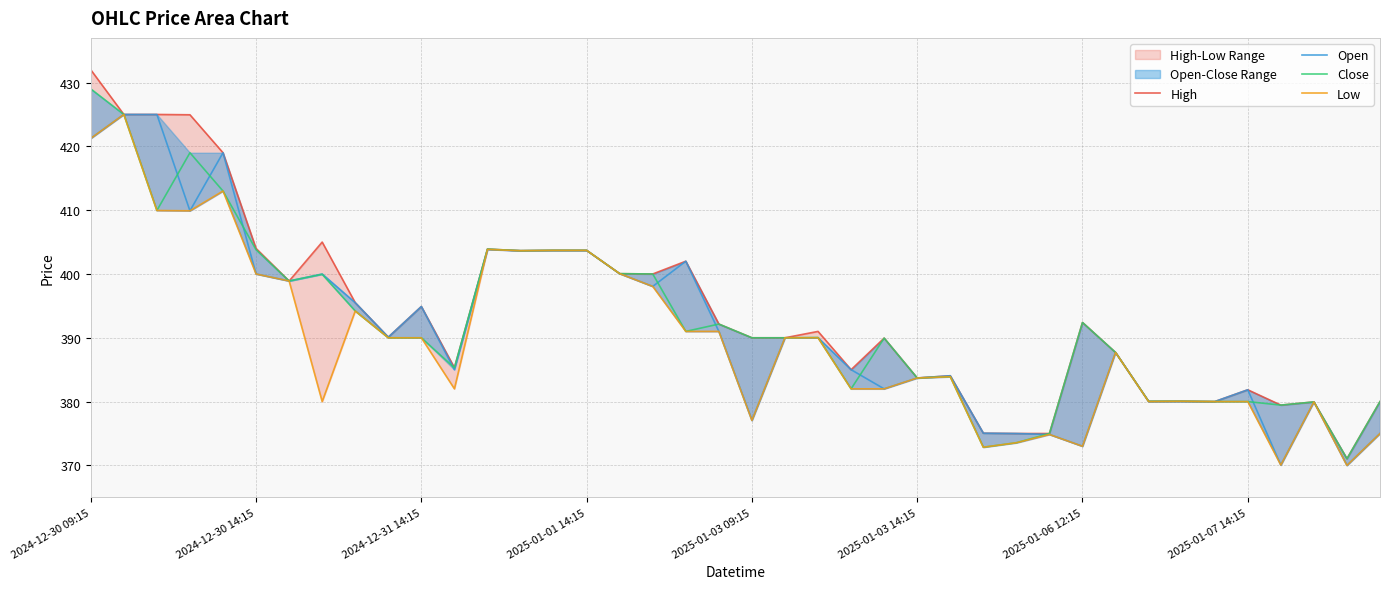

Which series changed the most between 18 and 38?

Open